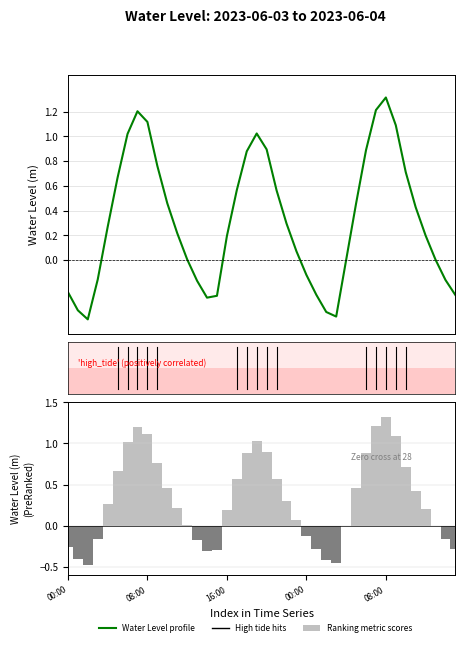

The Water Level (m) series shows 0.2 at 36. True or false?

True